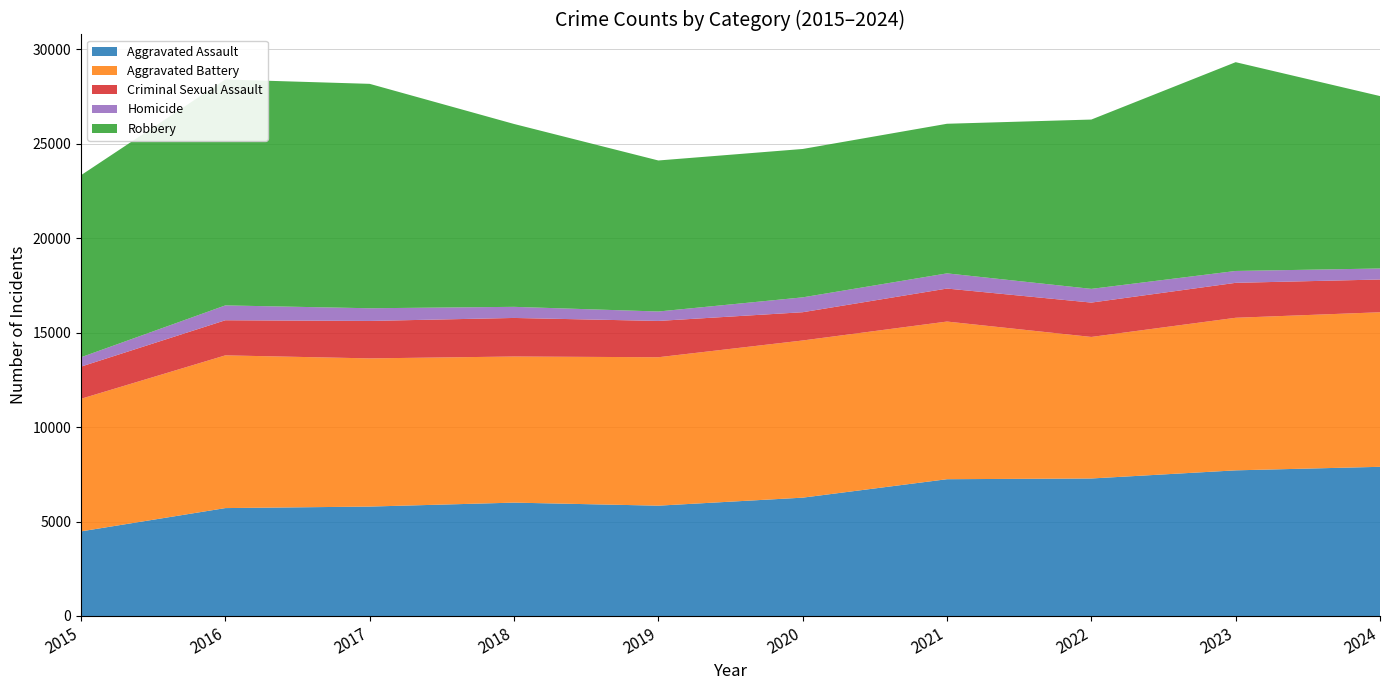

Reading left to right, what are all the values shown in this chart?

Aggravated Assault: 2015=4480	2016=5713	2017=5793	2018=6002	2019=5841	2020=6265	2021=7242	2022=7280	2023=7711	2024=7898
Aggravated Battery: 2015=7019	2016=8085	2017=7845	2018=7735	2019=7858	2020=8321	2021=8346	2022=7493	2023=8077	2024=8182
Criminal Sexual Assault: 2015=1703	2016=1859	2017=1982	2018=2042	2019=1922	2020=1496	2021=1747	2022=1819	2023=1850	2024=1734
Homicide: 2015=496	2016=786	2017=672	2018=588	2019=499	2020=787	2021=804	2022=726	2023=628	2024=583
Robbery: 2015=9638	2016=11960	2017=11880	2018=9681	2019=7995	2020=7855	2021=7920	2022=8964	2023=11053	2024=9128